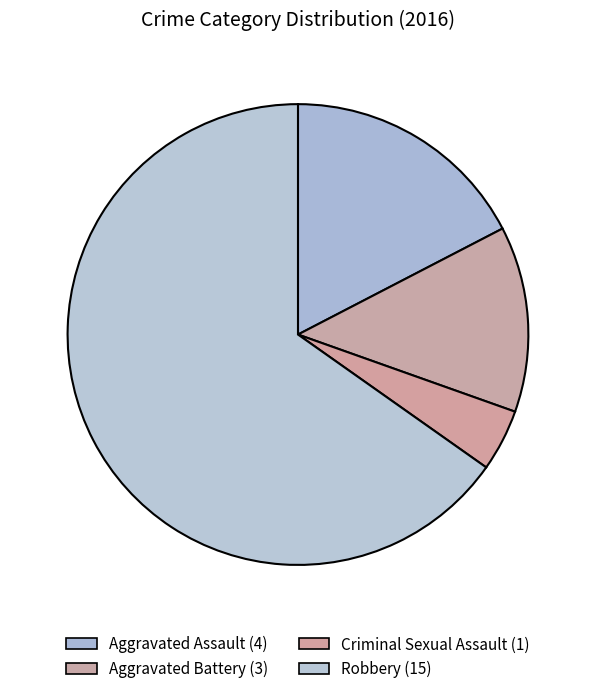

Which category has the biggest portion of the pie?

Robbery